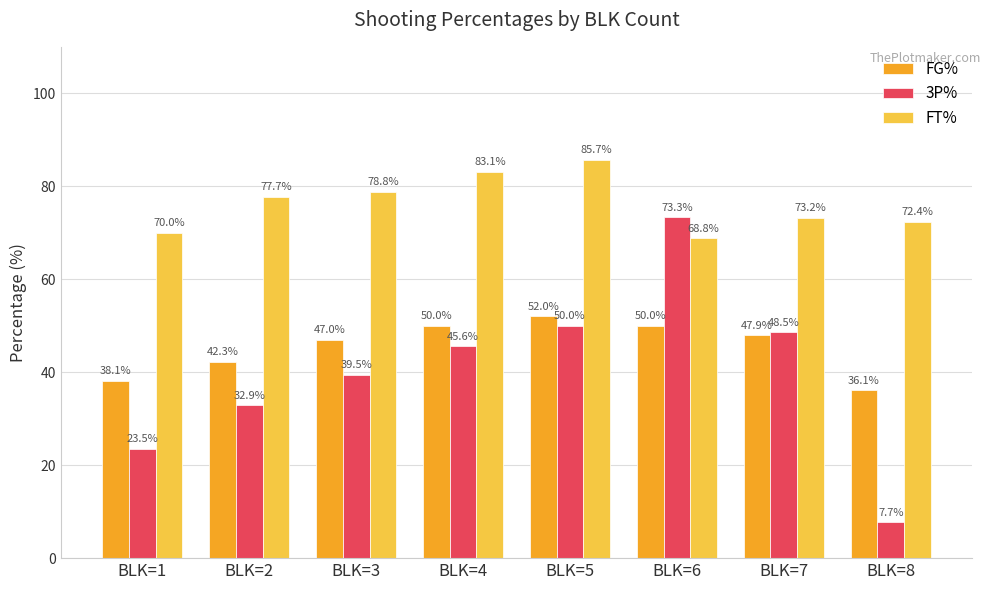

Does the chart contain stacked bars?

No